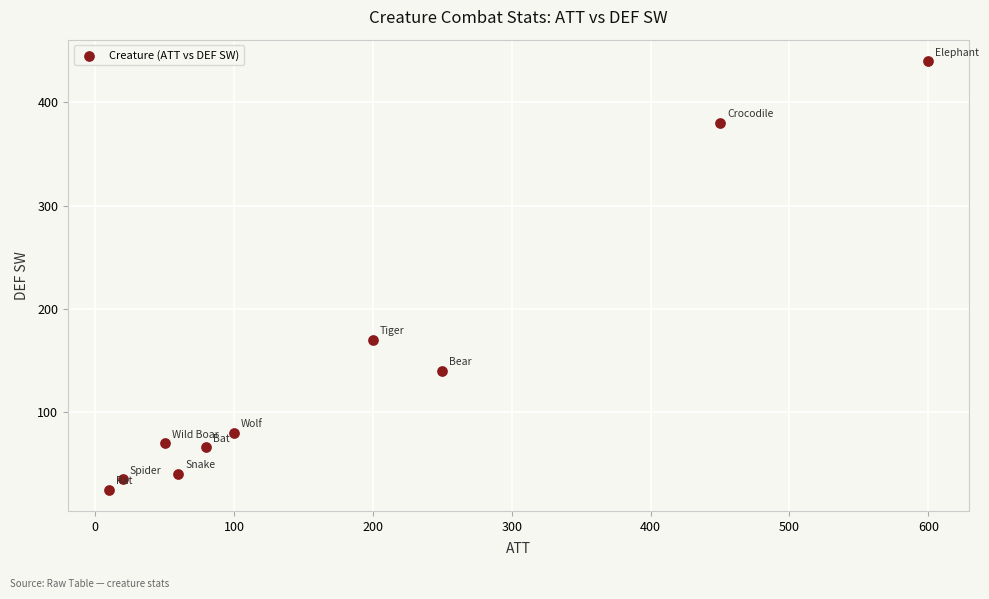

What is the average X value?

182